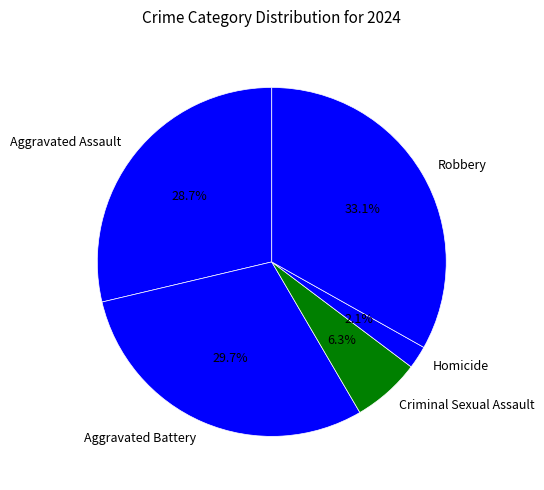

What percentage is NOT represented by Homicide?

97.9%